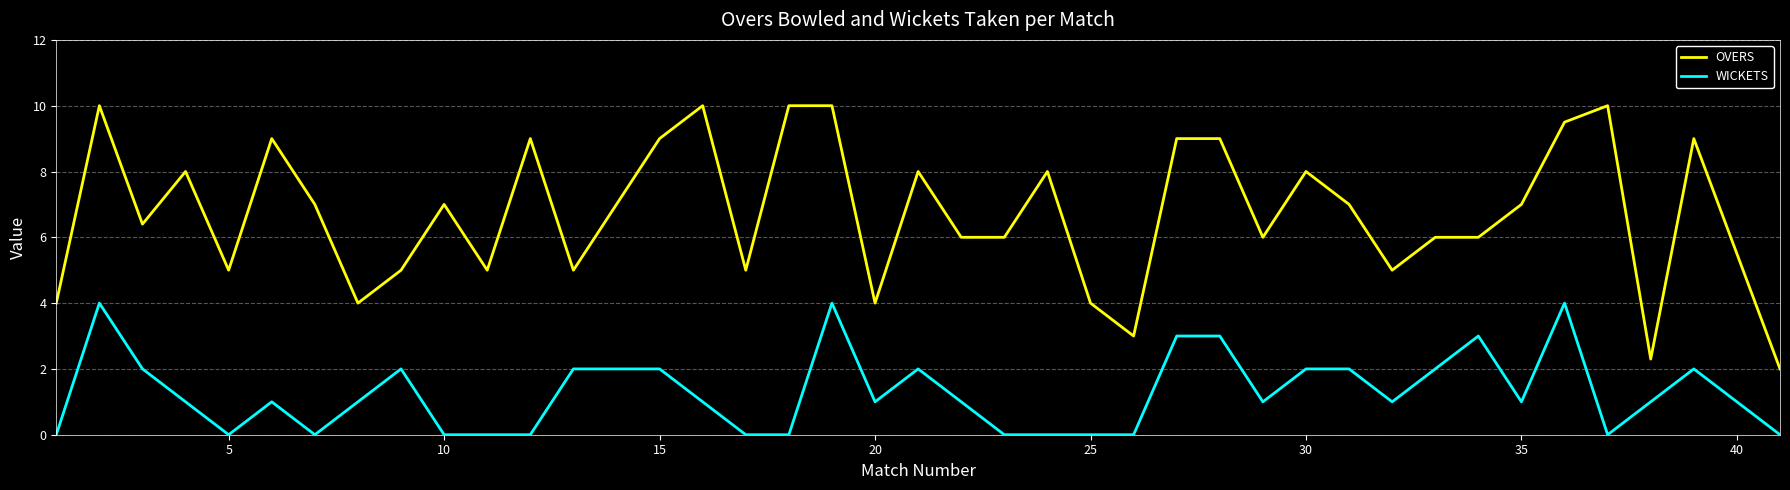

True or false: WICKETS and OVERS intersect in this chart.

False